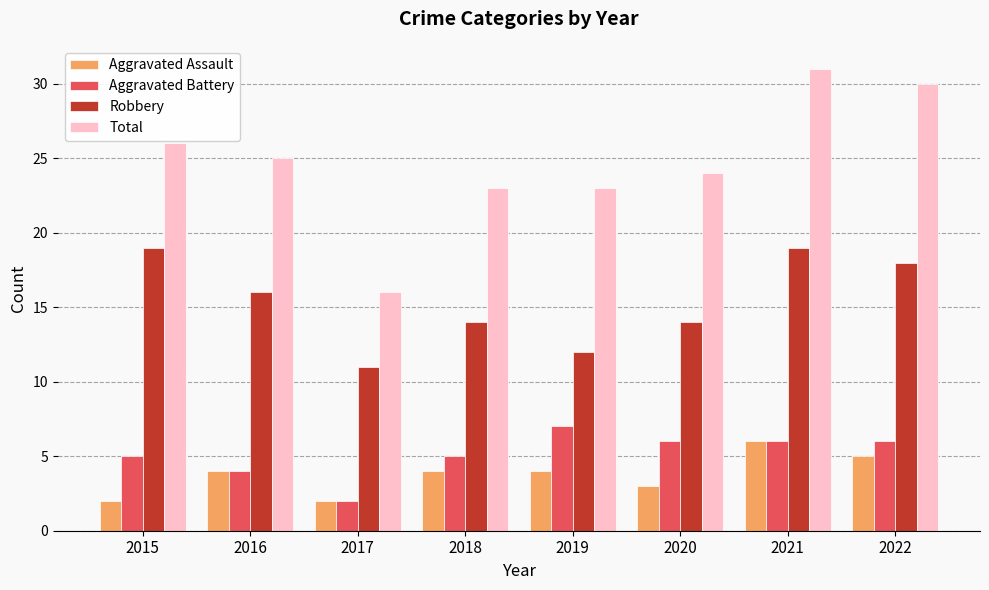

Where is Aggravated Battery nearest to the value 4?

2016